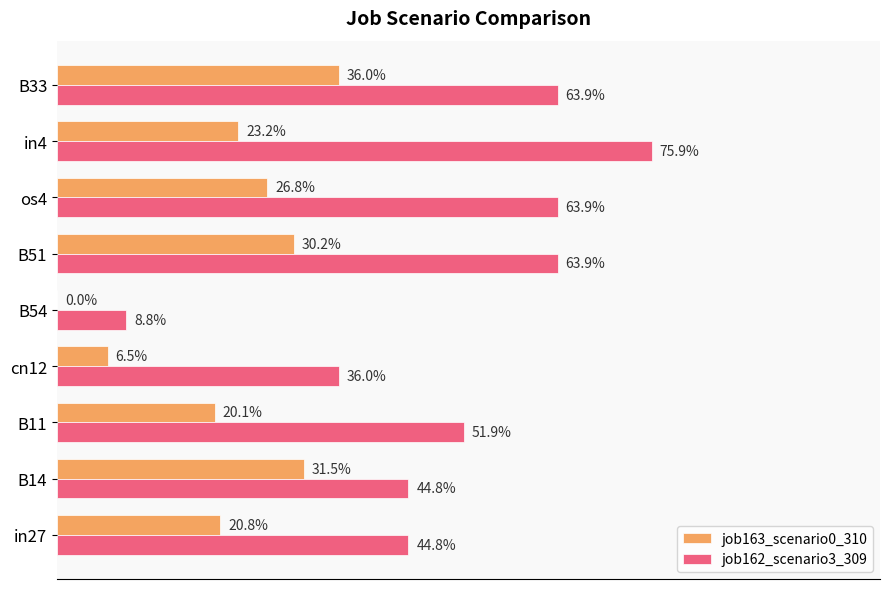

What are all the series names shown in the legend?

job163_scenario0_310, job162_scenario3_309